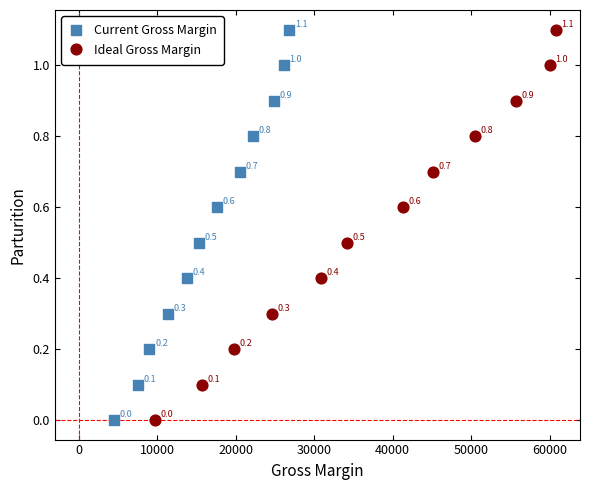

What are all the series names shown in the legend?

Current Gross Margin, Ideal Gross Margin